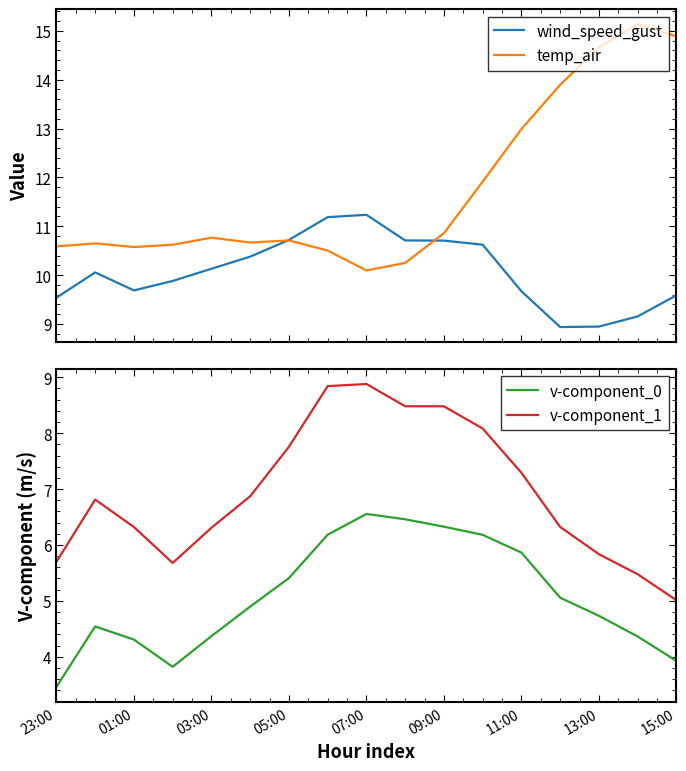

True or false: v-component_0 and v-component_1 intersect in this chart.

False